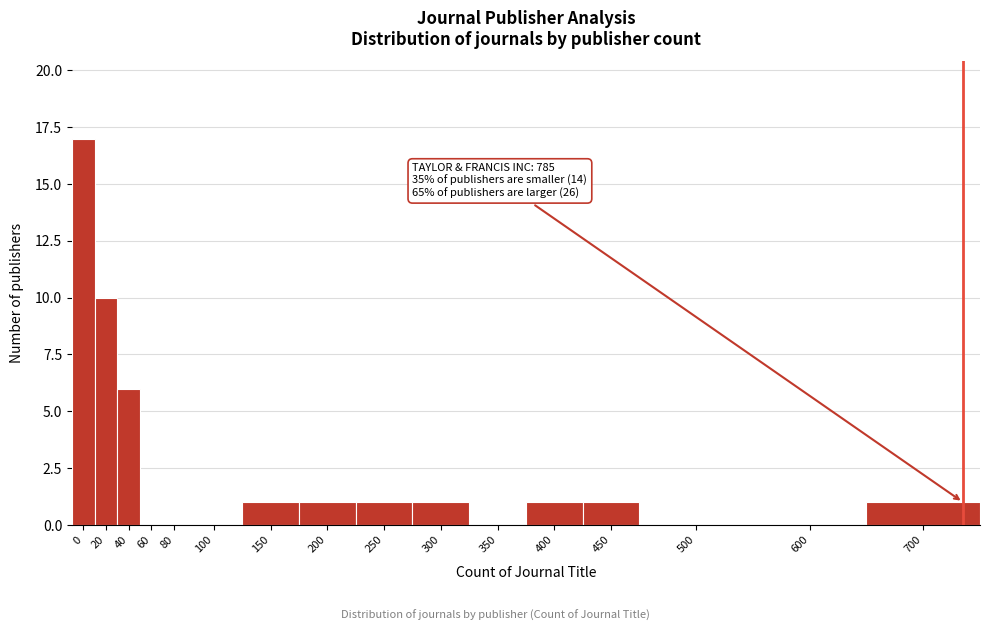

Reading left to right, transcribe all the data shown in this chart.

0=17	20=10	40=6	60=0	80=0	100=0	150=1	200=1	250=1	300=1	350=0	400=1	450=1	500=0	600=0	700=1